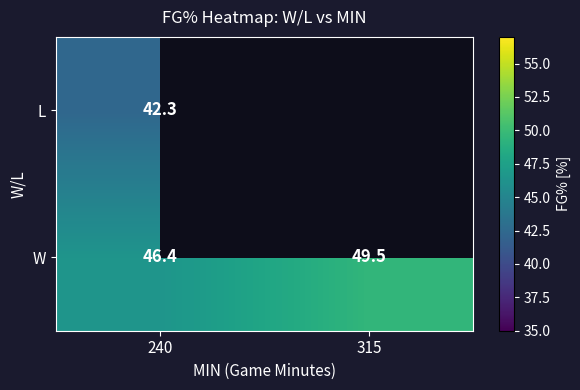

At which category is the sum across all series the highest?

240